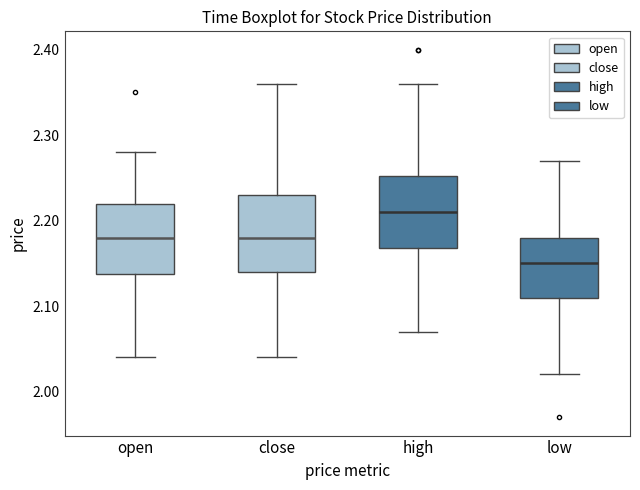

Reading left to right, transcribe this box plot: for each box, give where its median line is, the range the box spans, and where its two whiskers end, as read against the y-axis. The values are not printed on the chart, so give them approximately, as read against the axis.

open: median 2.18, box 2.14 to 2.22, whiskers 2.04 to 2.28
close: median 2.18, box 2.14 to 2.23, whiskers 2.04 to 2.36
high: median 2.21, box 2.17 to 2.25, whiskers 2.07 to 2.36
low: median 2.15, box 2.11 to 2.18, whiskers 2.02 to 2.27